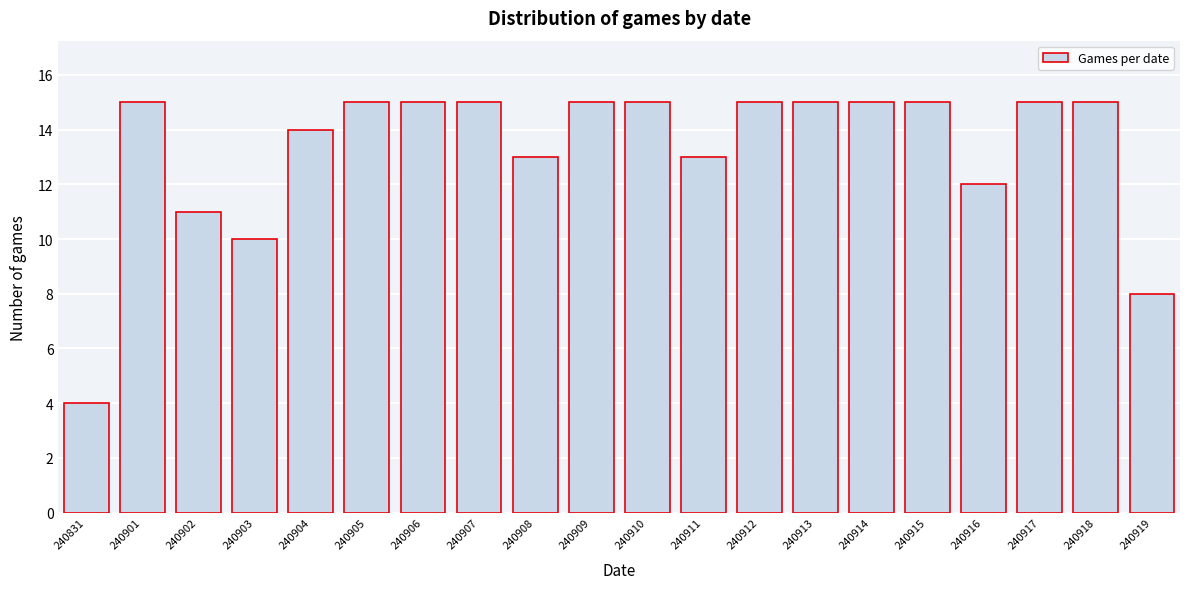

Reading left to right, what are all the values shown in this chart?

4	15	11	10	14	15	15	15	13	15	15	13	15	15	15	15	12	15	15	8